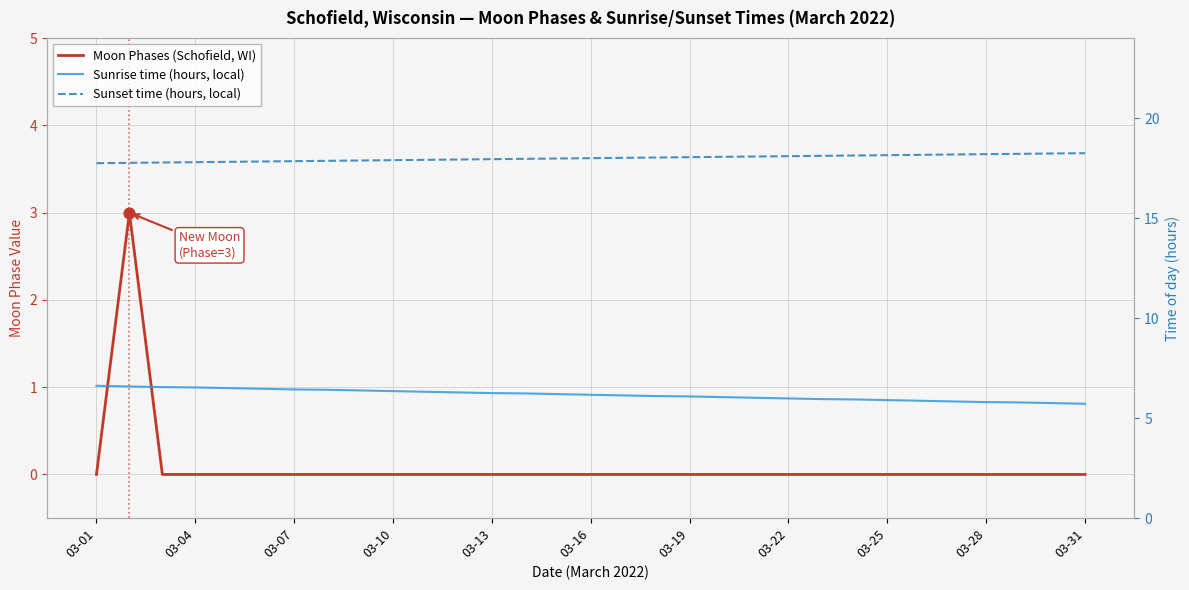

Is the value of Moon Phases (Schofield, WI) at 03-10 greater than the value of Sunset time (hours, local) at 03-25?

No